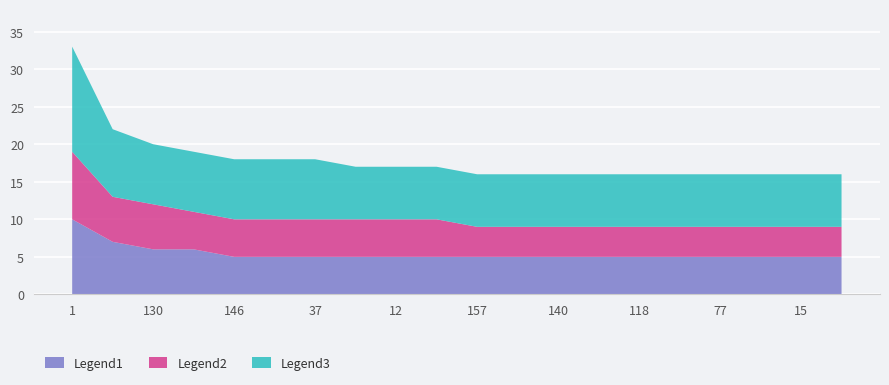

Reading left to right, what are all the values shown in this chart?

1=33	155=22	130=20	129=19	146=18	142=18	37=18	126=17	12=17	3=17	157=16	150=16	140=16	128=16	118=16	89=16	77=16	69=16	15=16	0=16